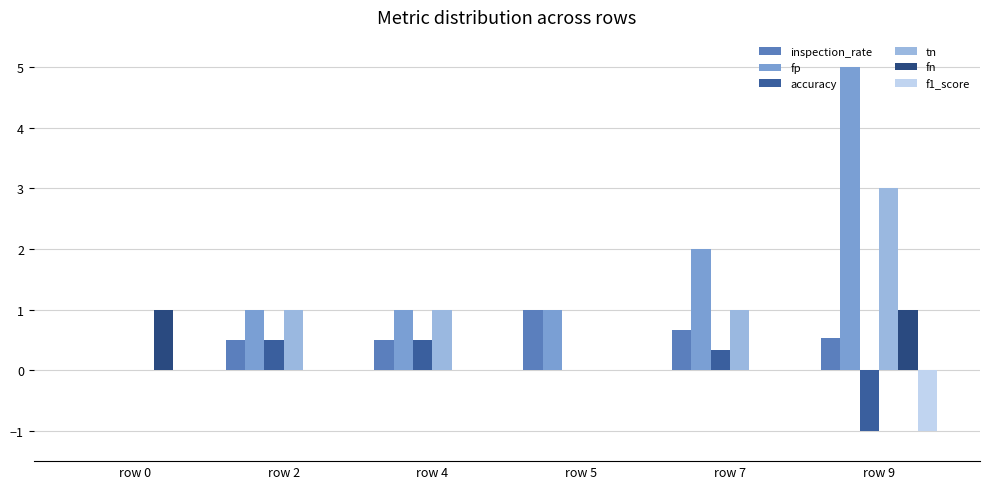

Count the number of data series in this chart.

6